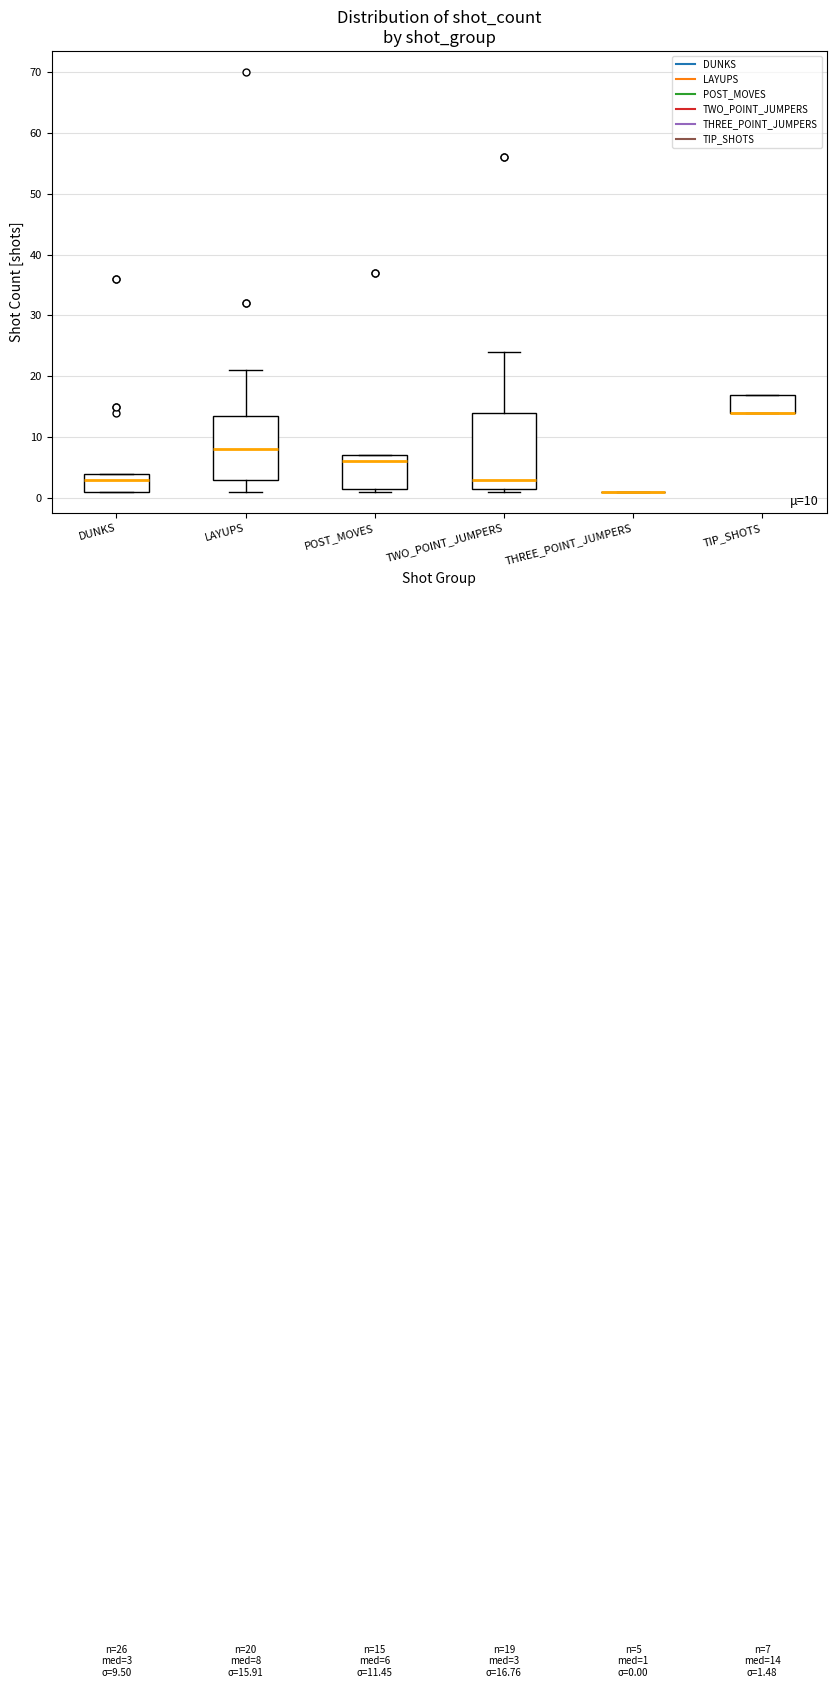

Which box is the tallest, from its lower edge to its upper edge?

TWO_POINT_JUMPERS